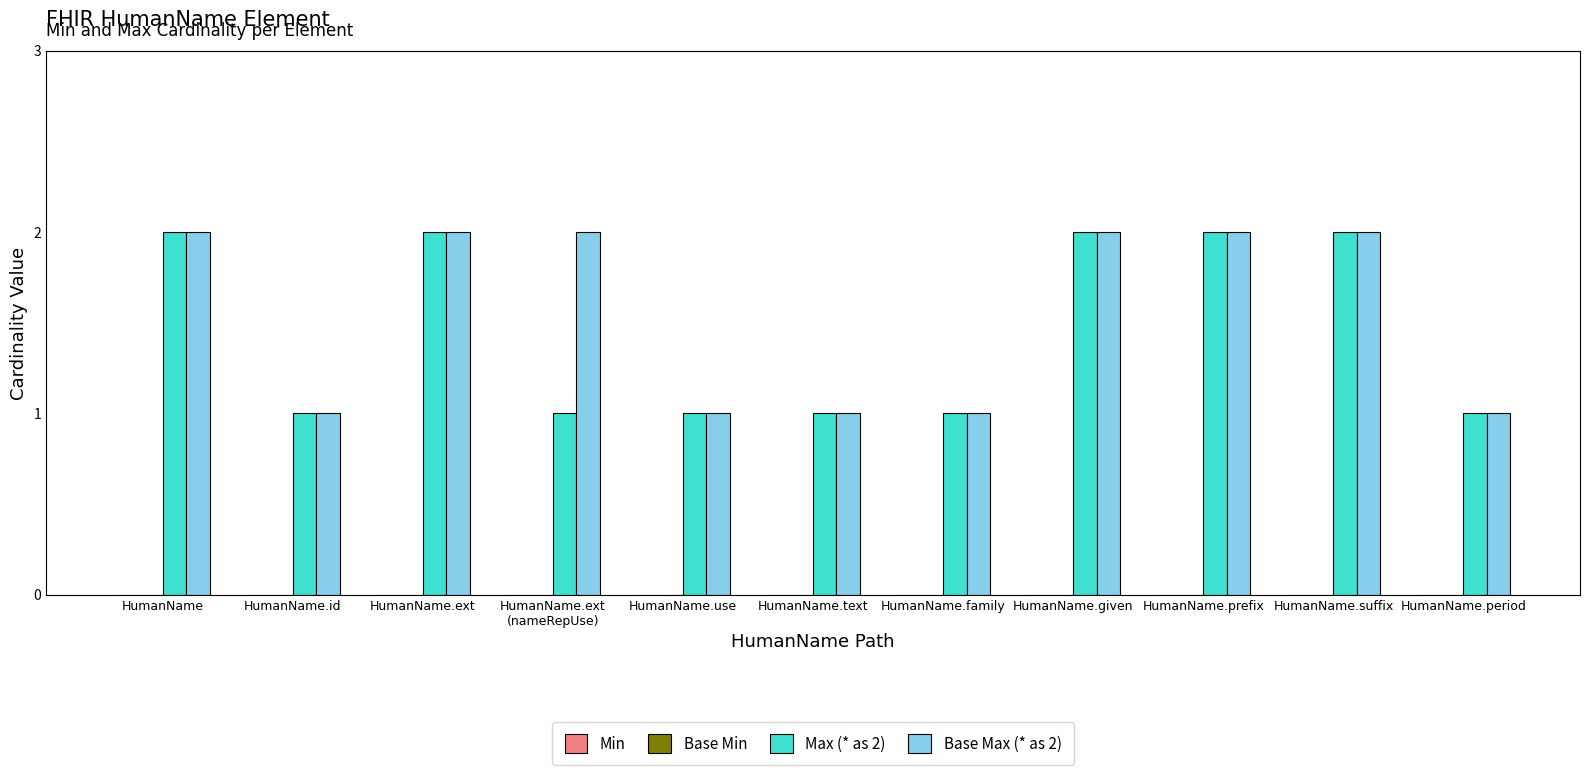

What is the value of the Base Max (* as 2) bar at the 11th from the left?

1